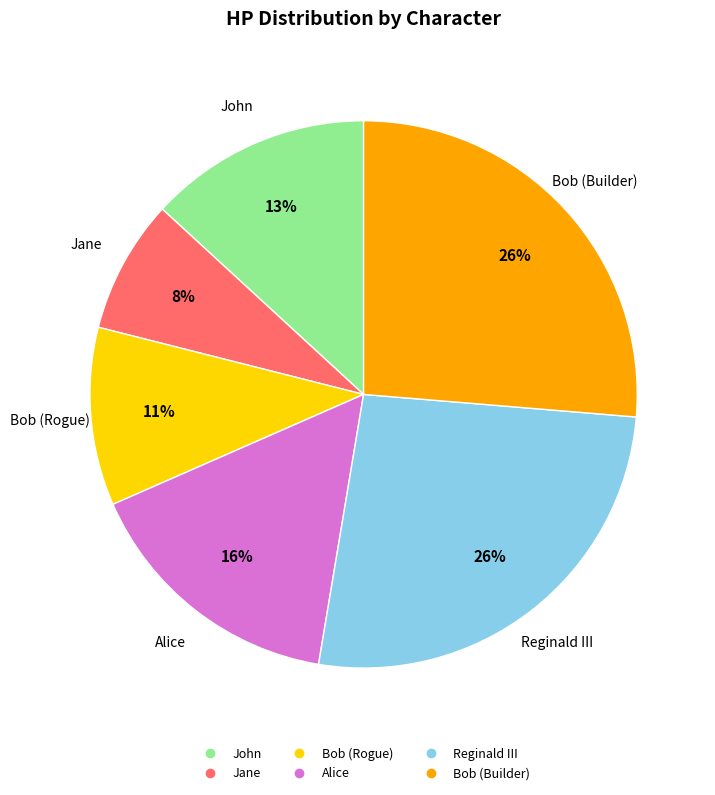

To the nearest percent, what is the average slice percentage?

17%